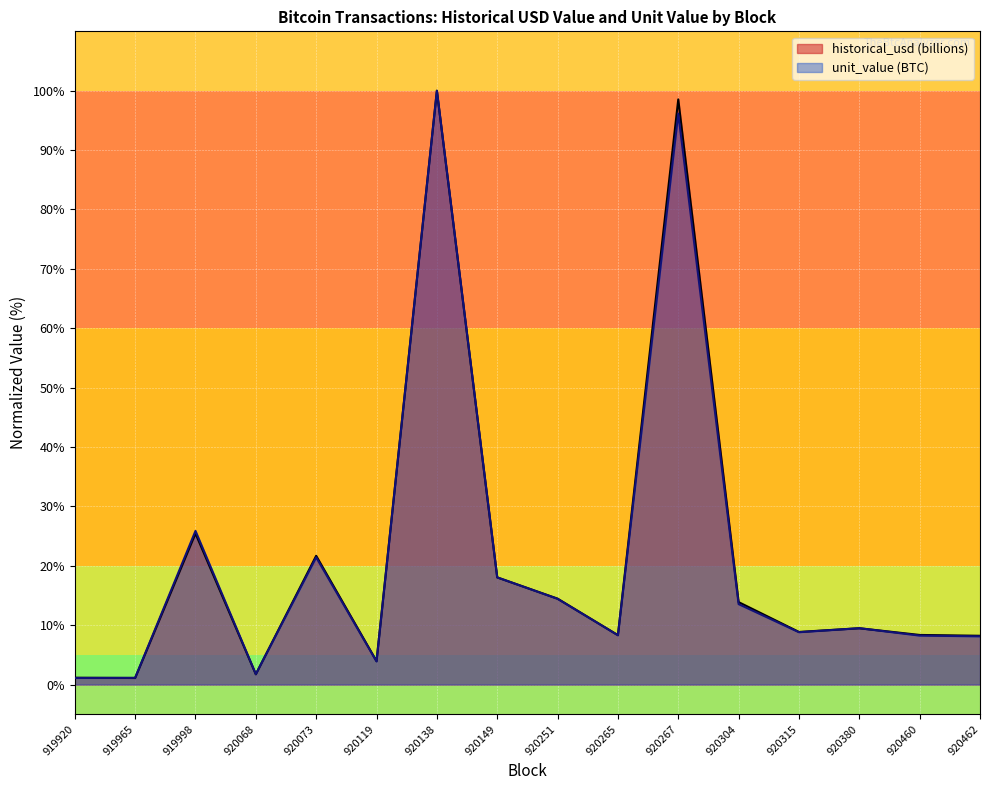

Which series ends up on top after the final intersection of unit_value (BTC) and historical_usd (billions)?

historical_usd (billions)